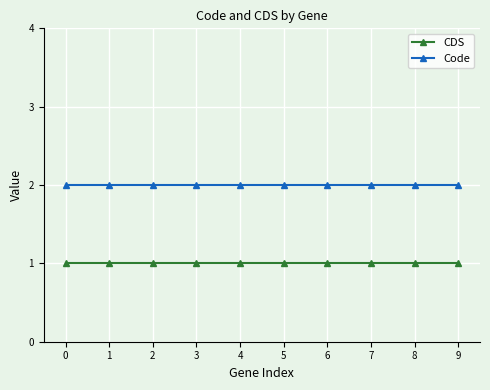

What are all the series names shown in the legend?

CDS, Code